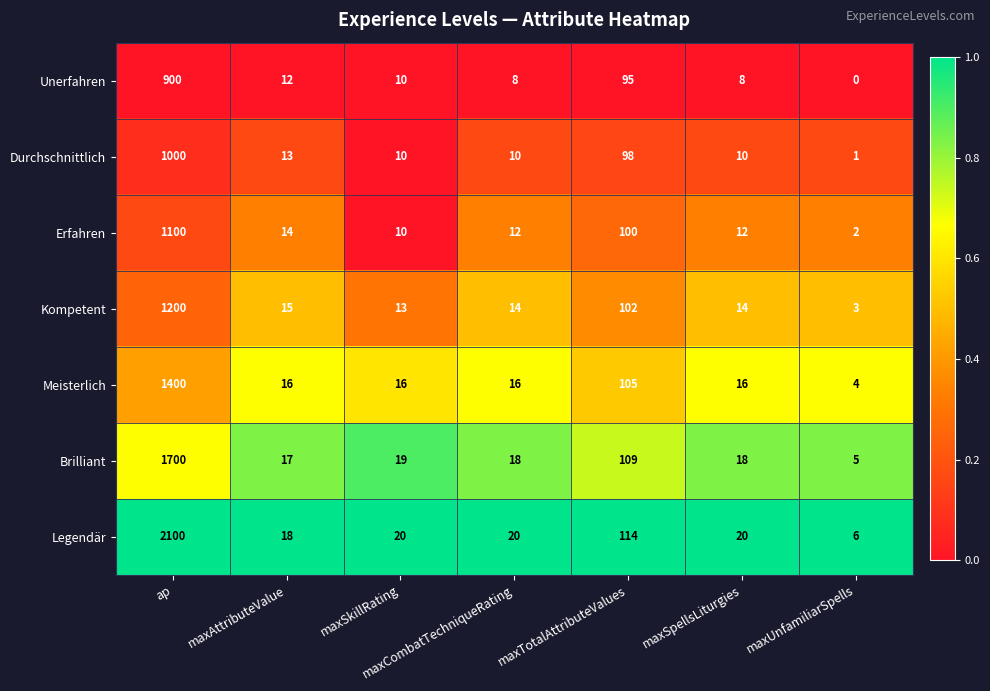

Where does the Durchschnittlich series first go above 10?

ap